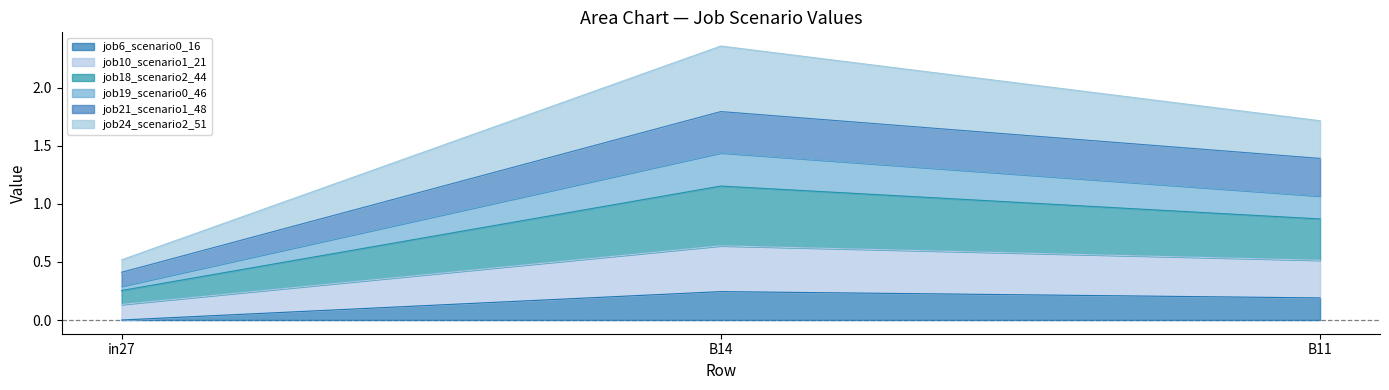

Which category has the highest value in the job6_scenario0_16 series?

B14